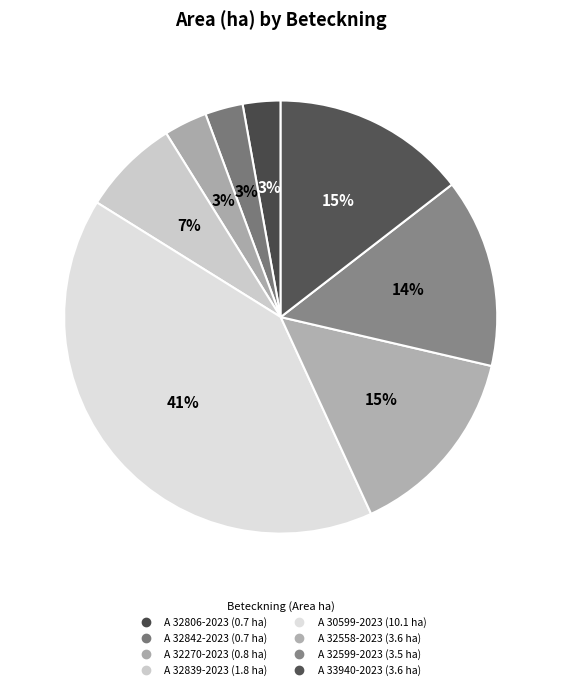

Which category has the biggest portion of the pie?

A 30599-2023